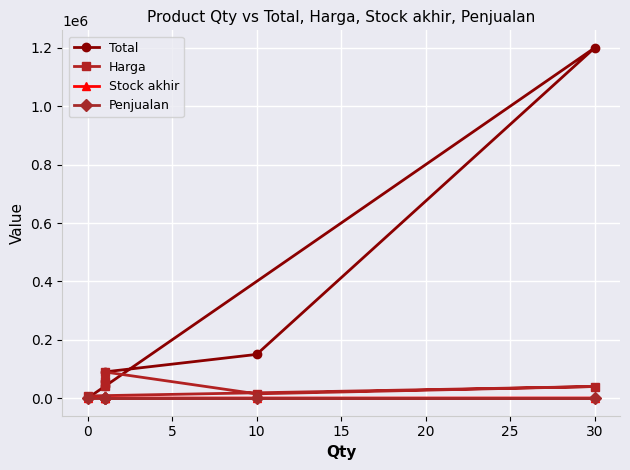

Is the value of Stock akhir at 10 greater than the value of Penjualan at 15?

Yes